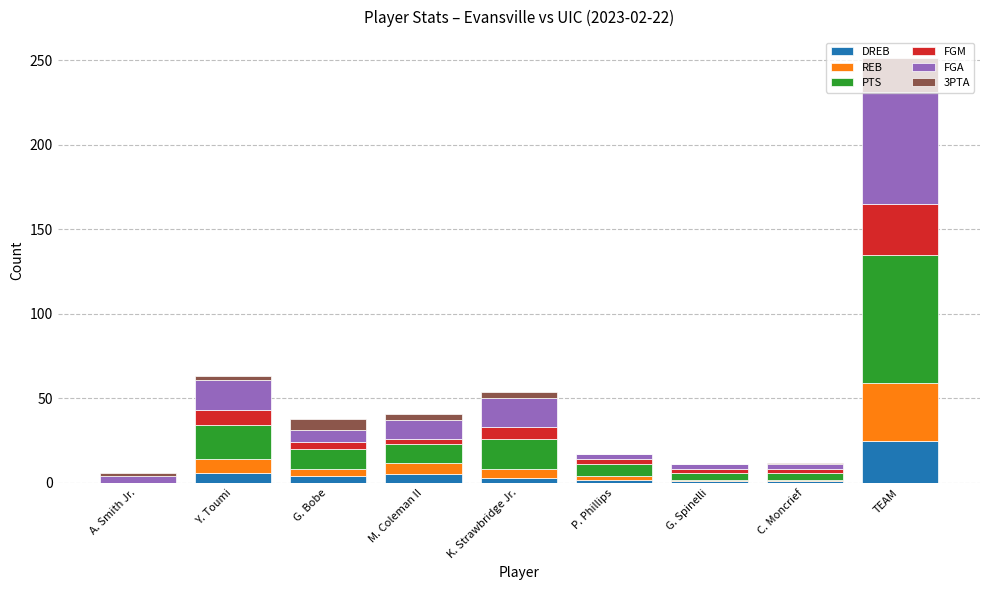

At which category is the sum across all series the highest?

TEAM